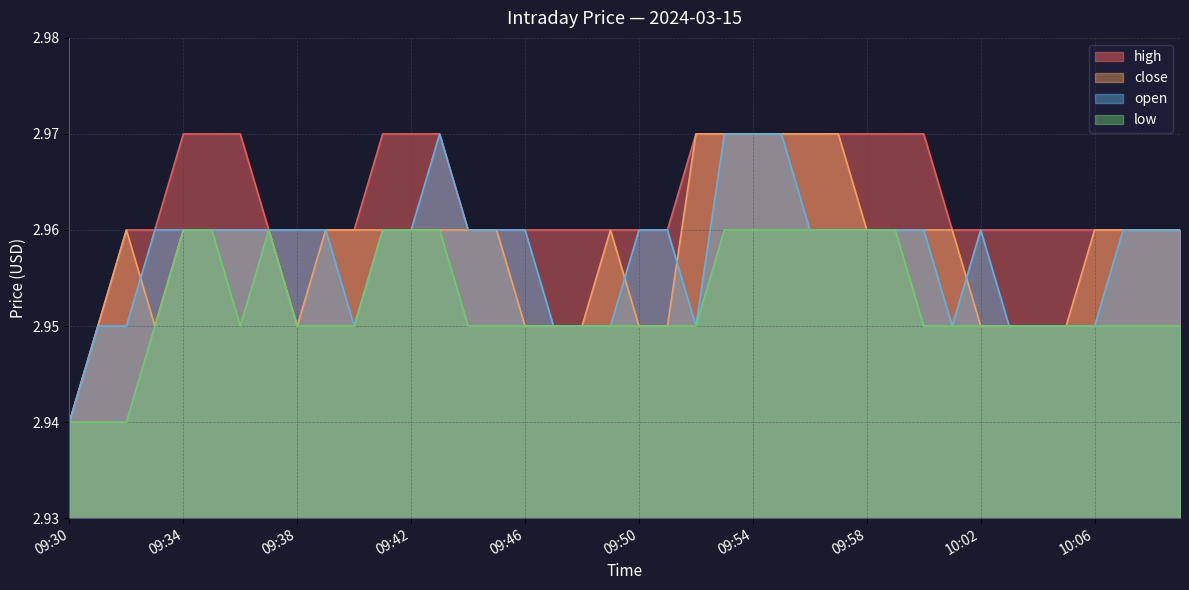

How many close values are between 2 and 3?

40